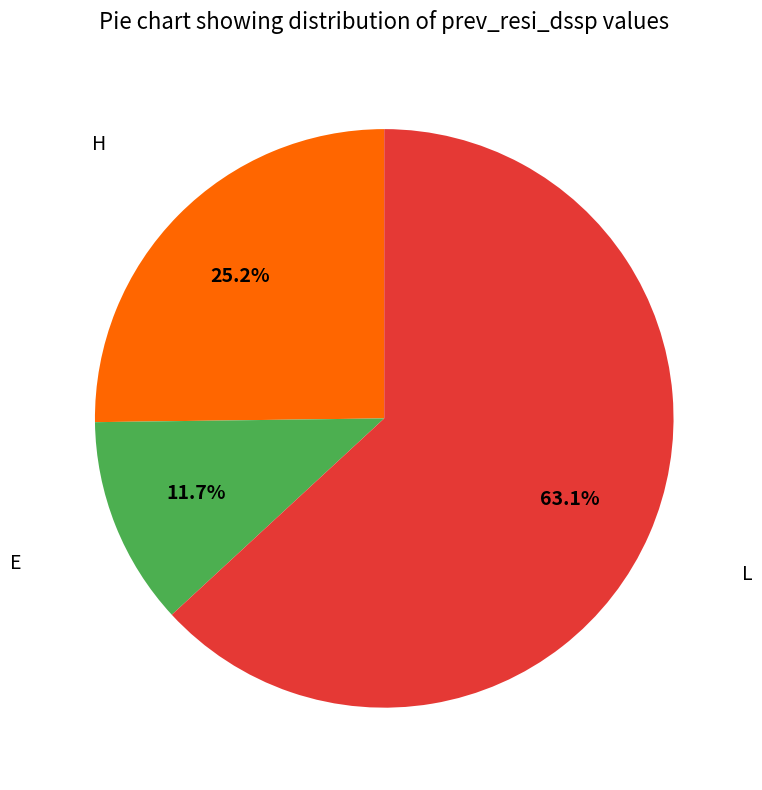

How many slices are in this pie chart?

3